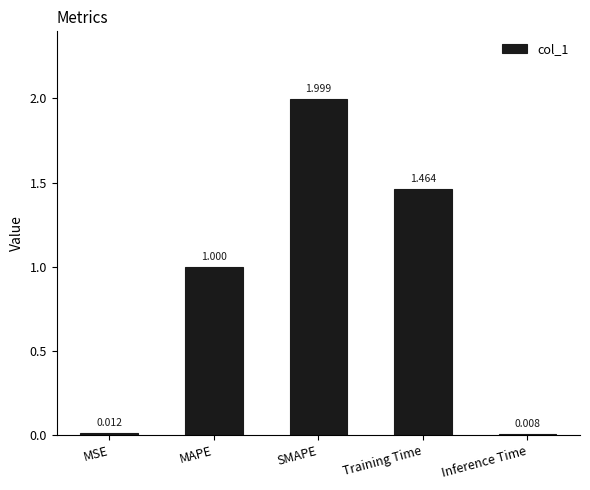

What is the difference between the maximum and second lowest values?

2.0